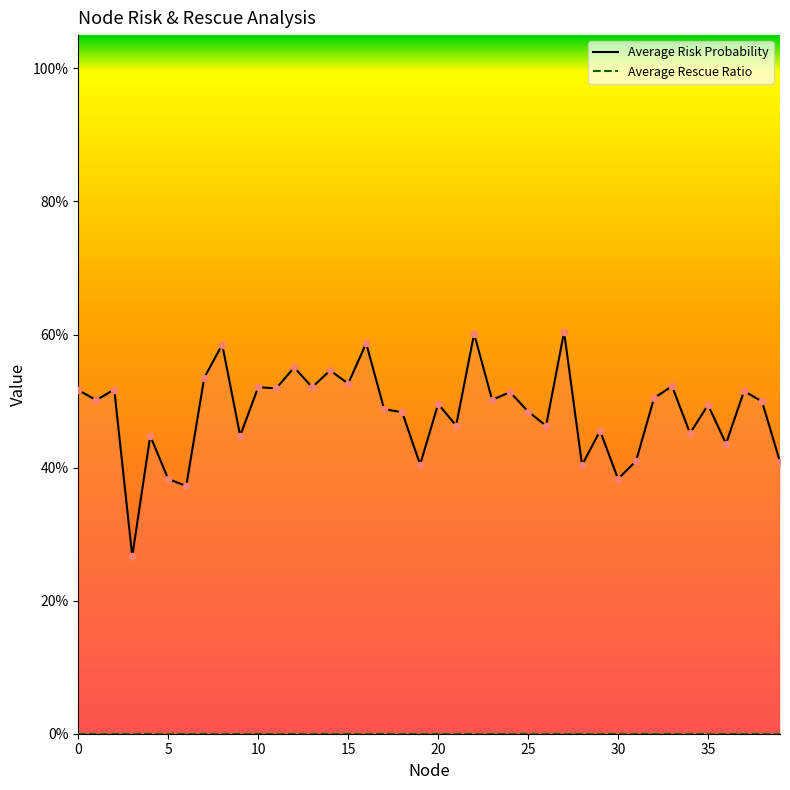

Is the value of Average Risk Probability at 36 greater than the value of Average Rescue Ratio at 39?

Yes